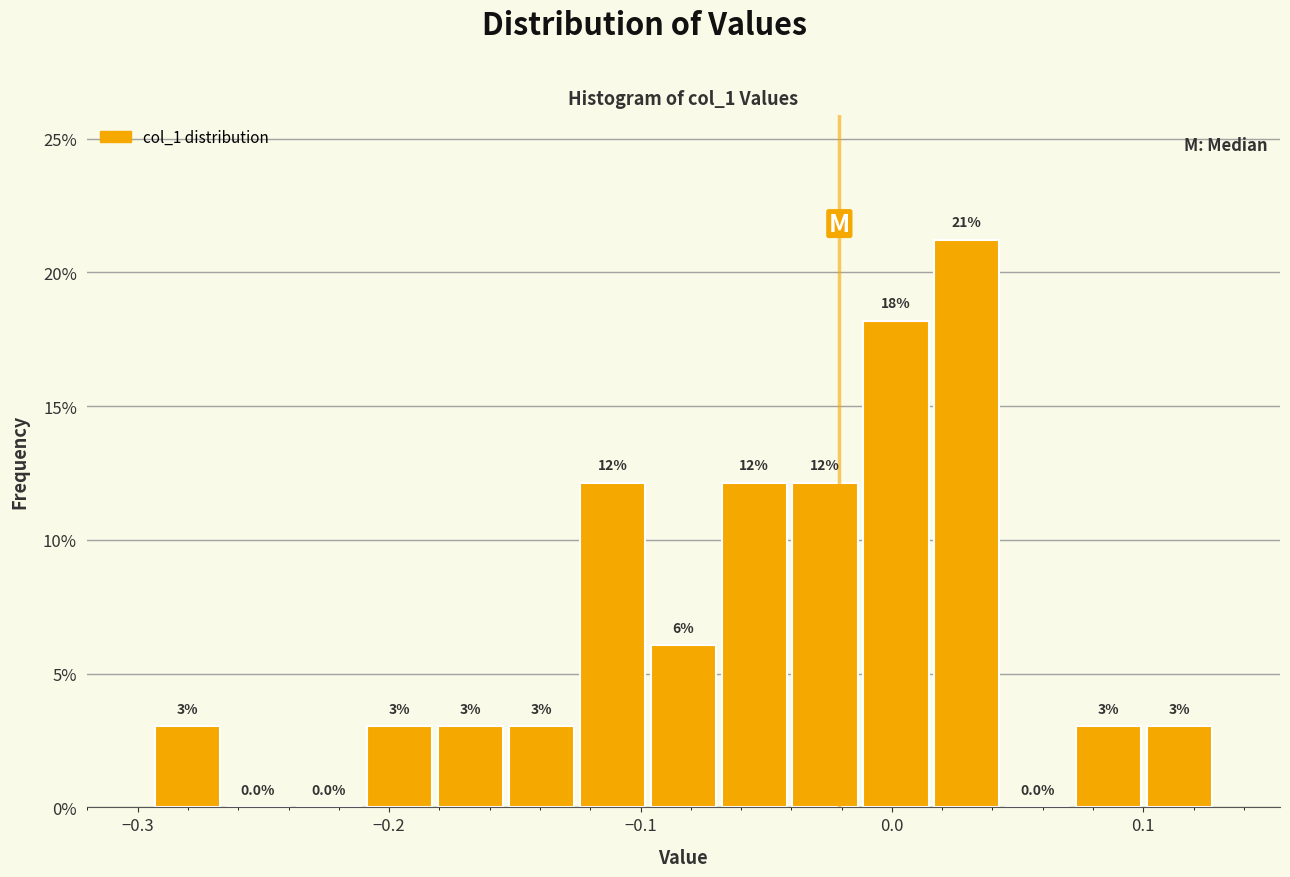

Around what value on the x-axis is the tallest bar? Give the approximate position of its centre, as read against the axis.

0.03